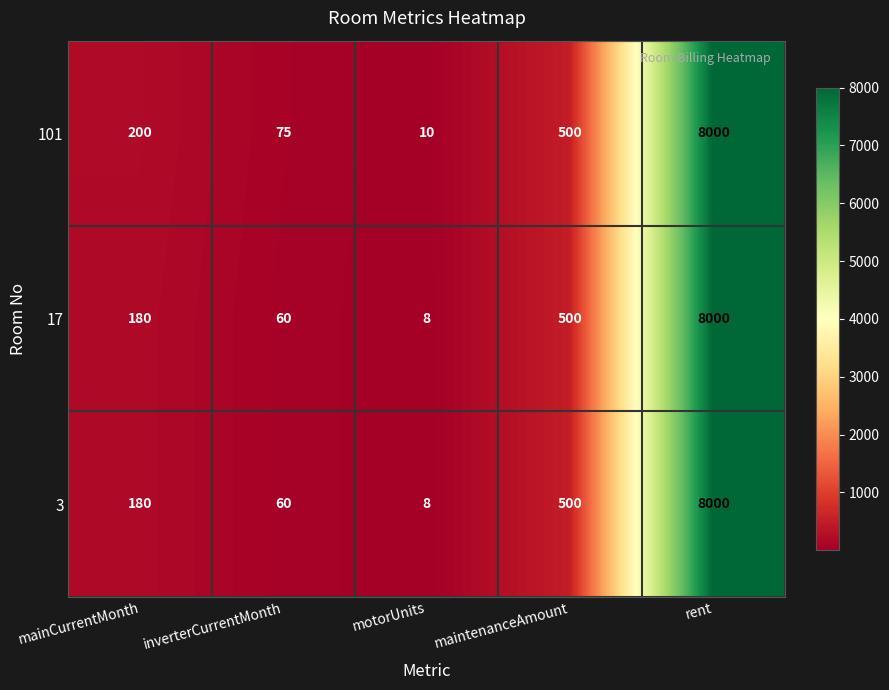

What is the approximate value of 3 at maintenanceAmount, to the nearest 100?

500